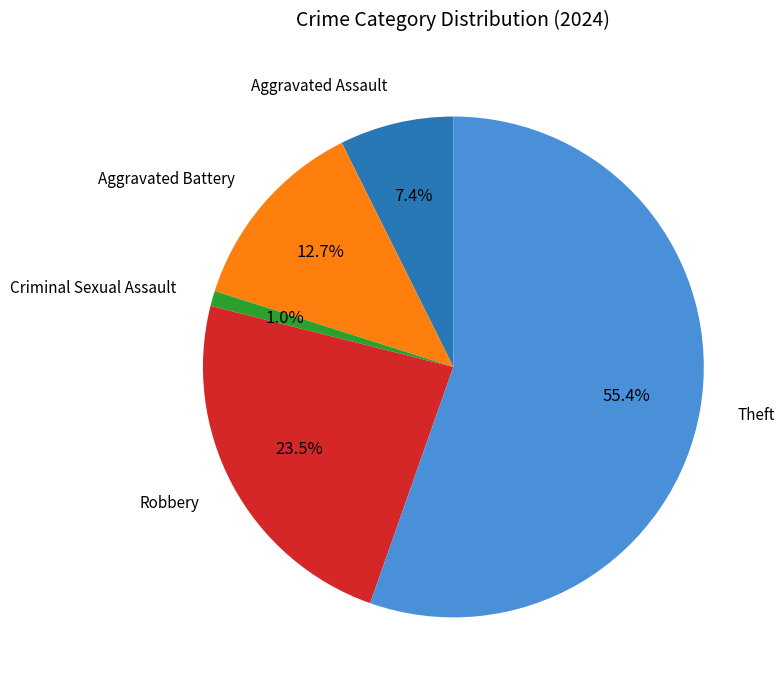

Is there a majority slice in this chart?

Yes